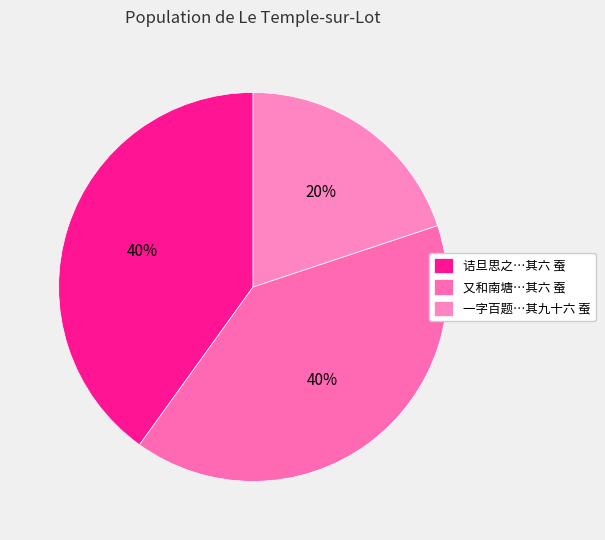

To the nearest percent, what is the average slice percentage?

33%